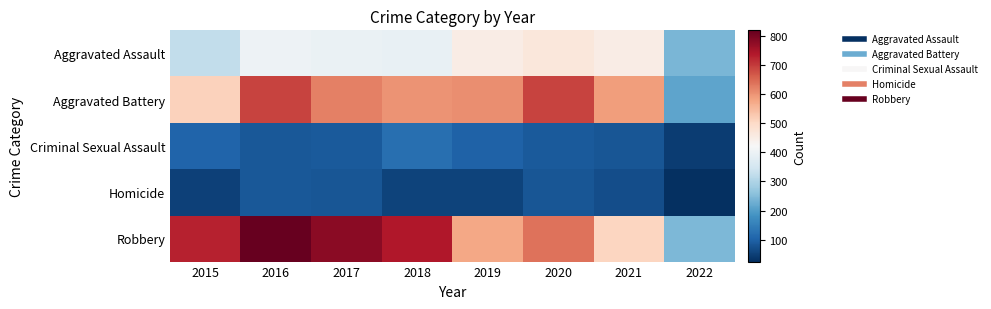

Reading left to right, transcribe all the data shown in this chart.

Aggravated Assault: 2015=323	2016=402	2017=396	2018=392	2019=452	2020=468	2021=452	2022=241
Aggravated Battery: 2015=515	2016=691	2017=623	2018=600	2019=608	2020=691	2021=587	2022=213
Criminal Sexual Assault: 2015=105	2016=87	2017=90	2018=122	2019=102	2020=88	2021=83	2022=44
Homicide: 2015=50	2016=87	2017=82	2018=56	2019=53	2020=81	2021=69	2022=25
Robbery: 2015=726	2016=819	2017=780	2018=741	2019=577	2020=639	2021=506	2022=244